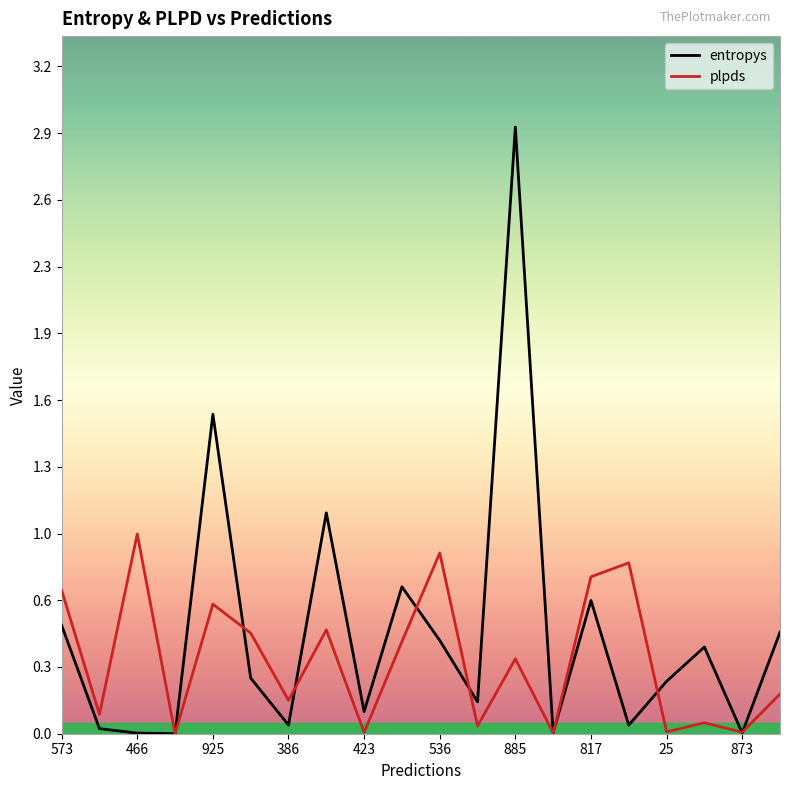

What are all the series names shown in the legend?

entropys, plpds